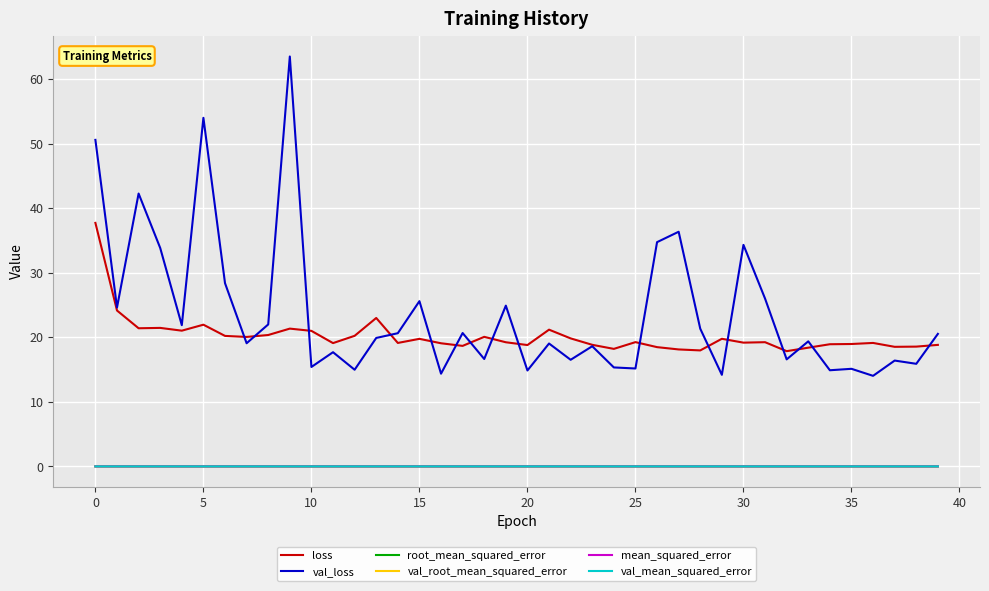

Is this an area chart (filled region under the line)?

No